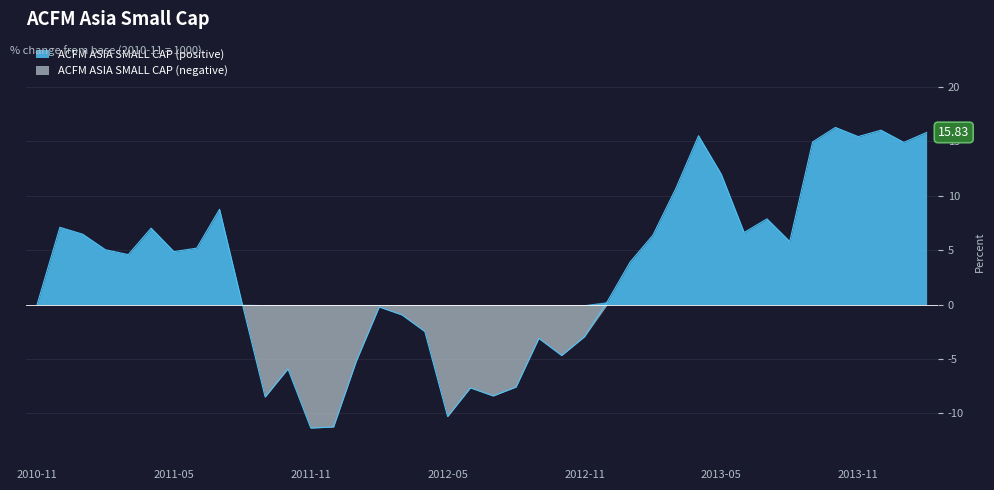

Between 2013-08 and 2012-01, which is larger?

2013-08